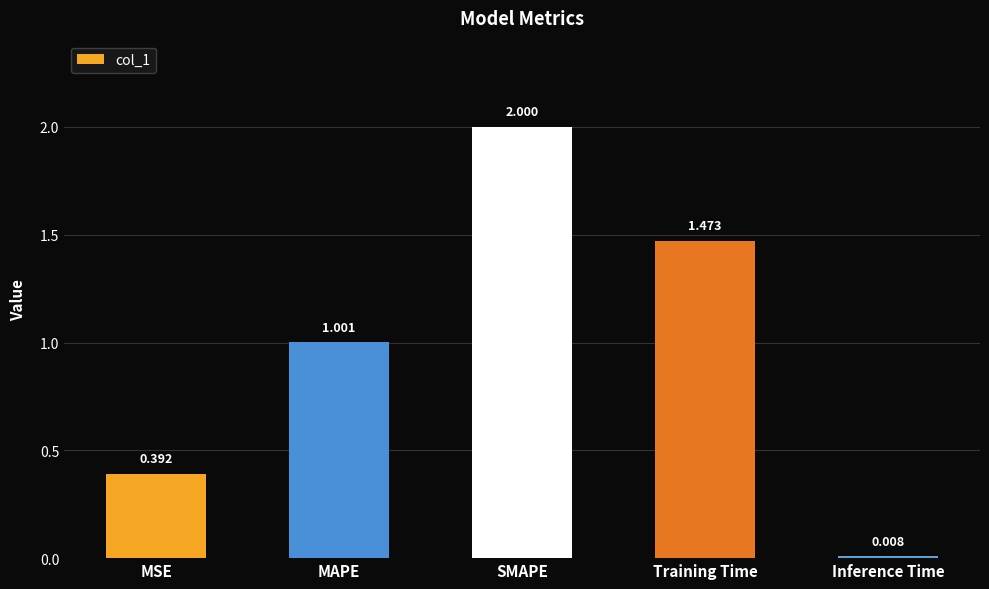

Which has a higher value, SMAPE or MAPE?

SMAPE